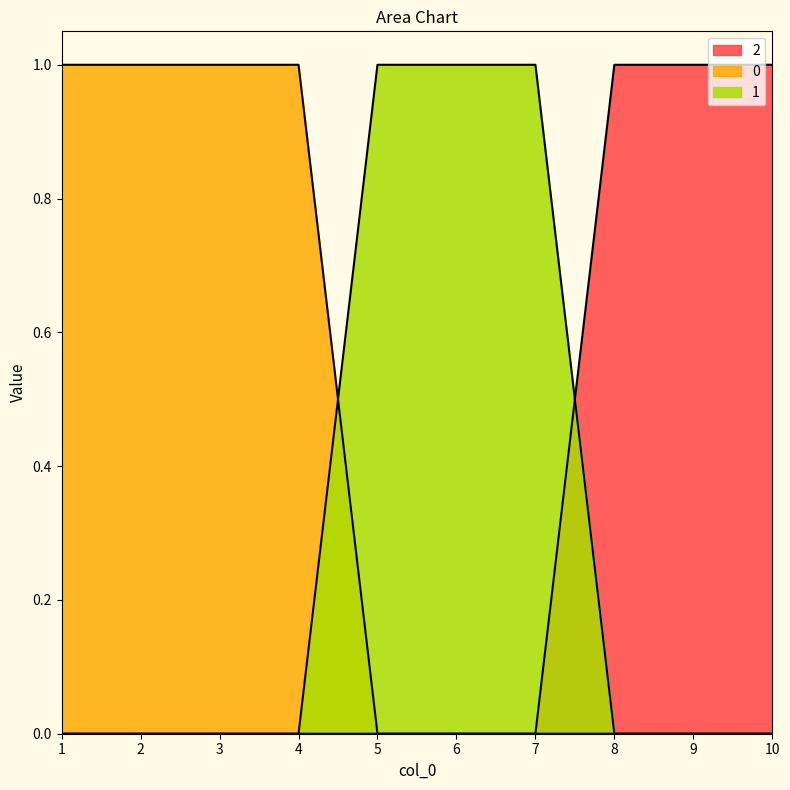

True or false: 2 and 0 intersect in this chart.

False